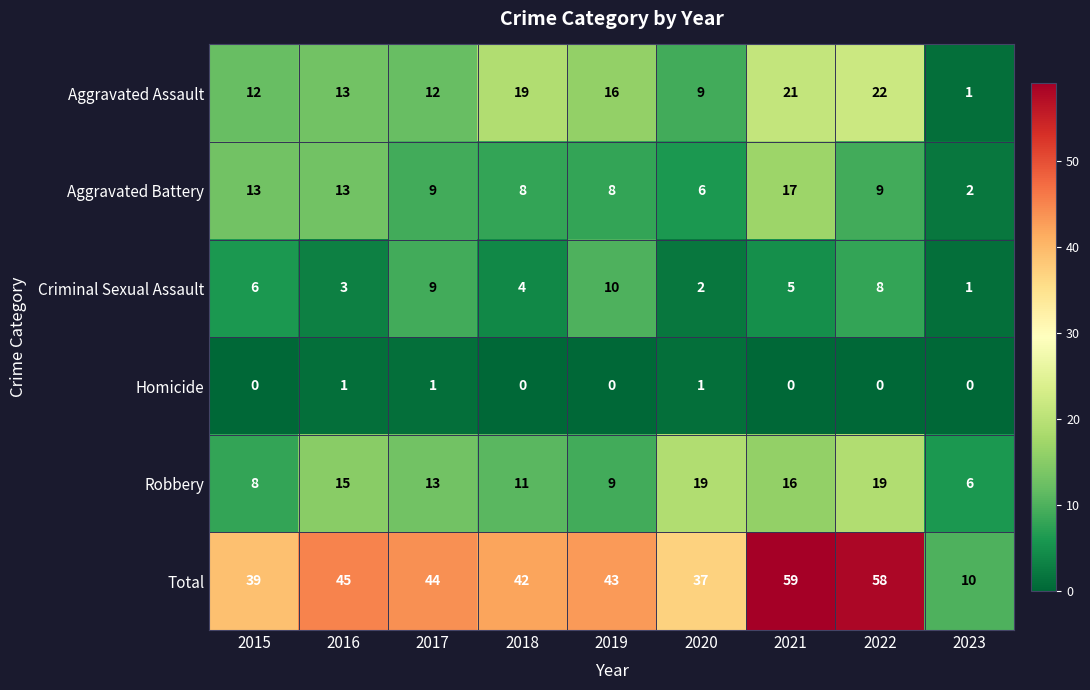

How many categories are shown in the chart?

9